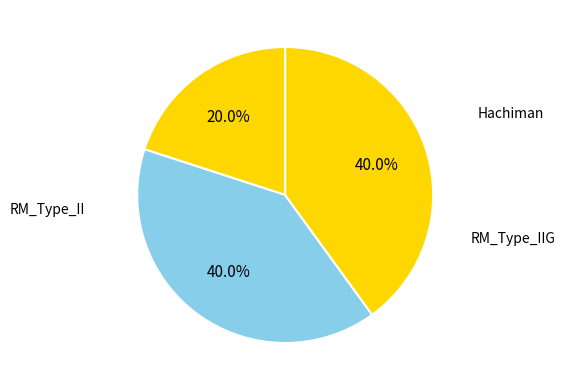

What percentage is the RM_Type_II slice, to the nearest percent?

40%